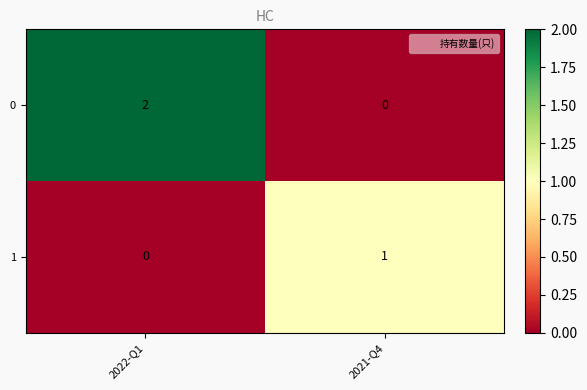

Which series has the largest total across all categories?

0